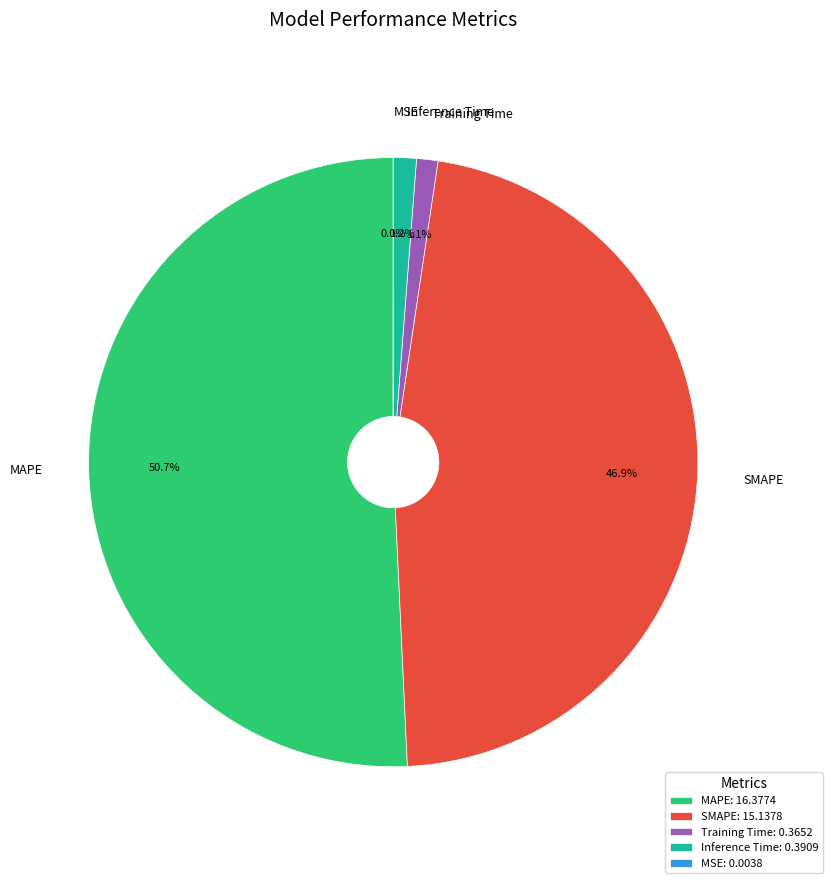

Is it true that Training Time is 11% of the pie?

False